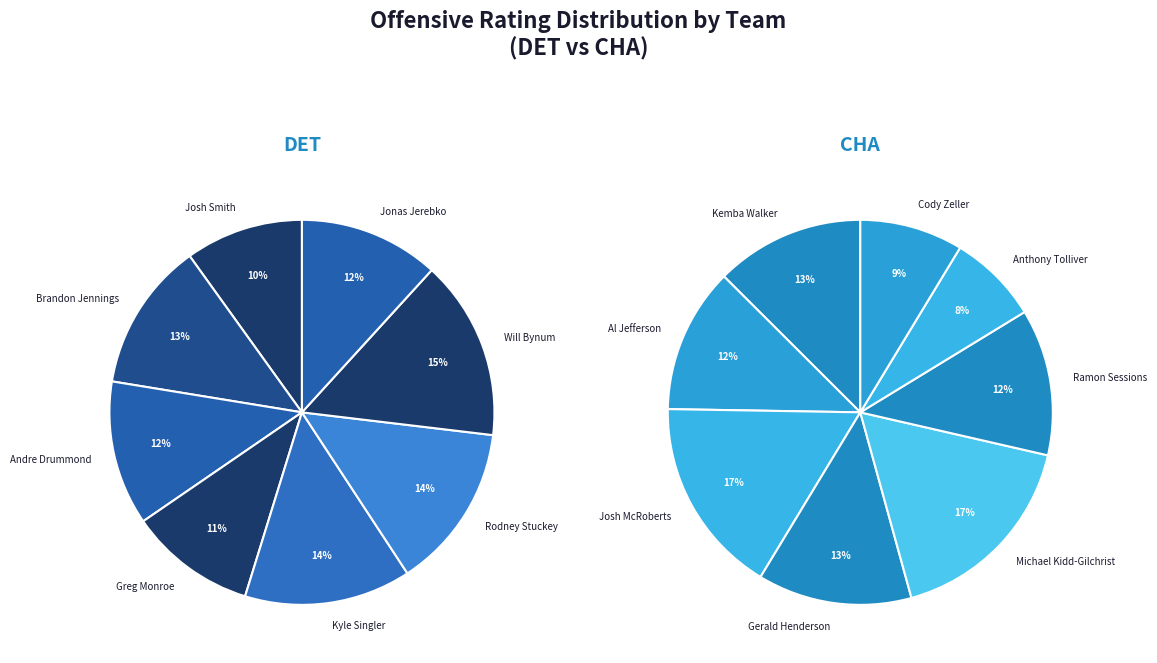

Is it true that 5 is 14% of the pie?

True